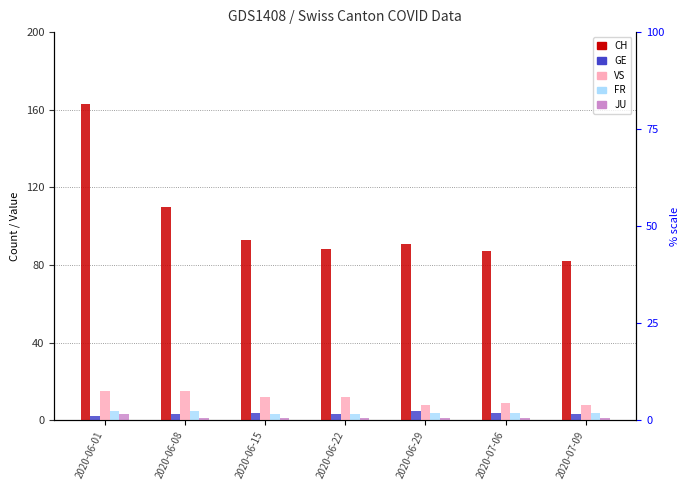

What are all the series names shown in the legend?

CH, GE, VS, FR, JU